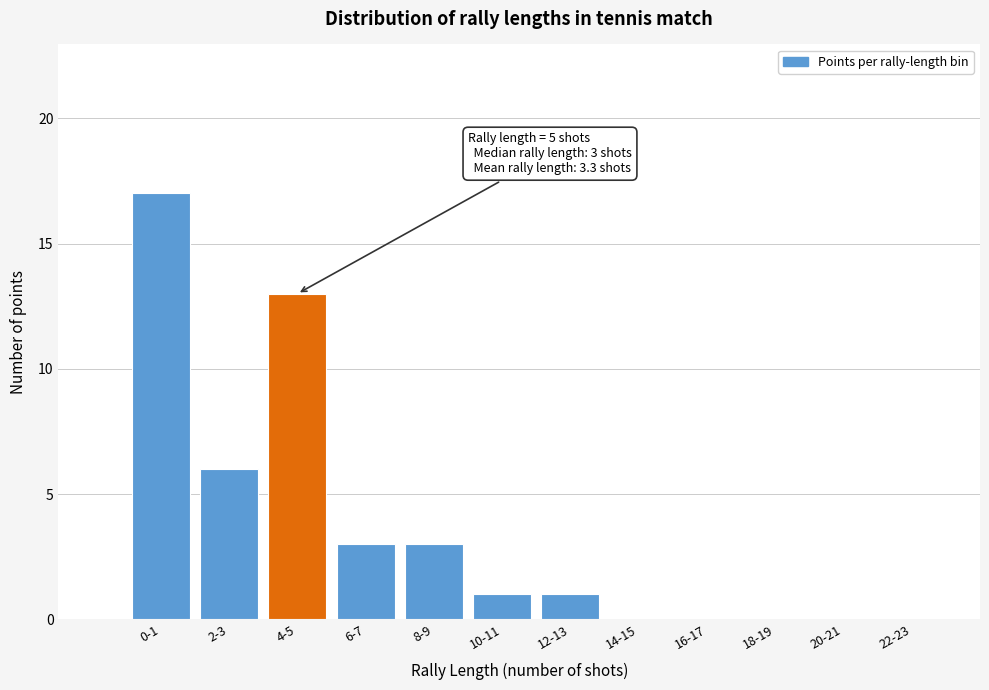

Reading right to left, list all the values displayed in this chart.

22-23=0	20-21=0	18-19=0	16-17=0	14-15=0	12-13=1	10-11=1	8-9=3	6-7=3	4-5=13	2-3=6	0-1=17